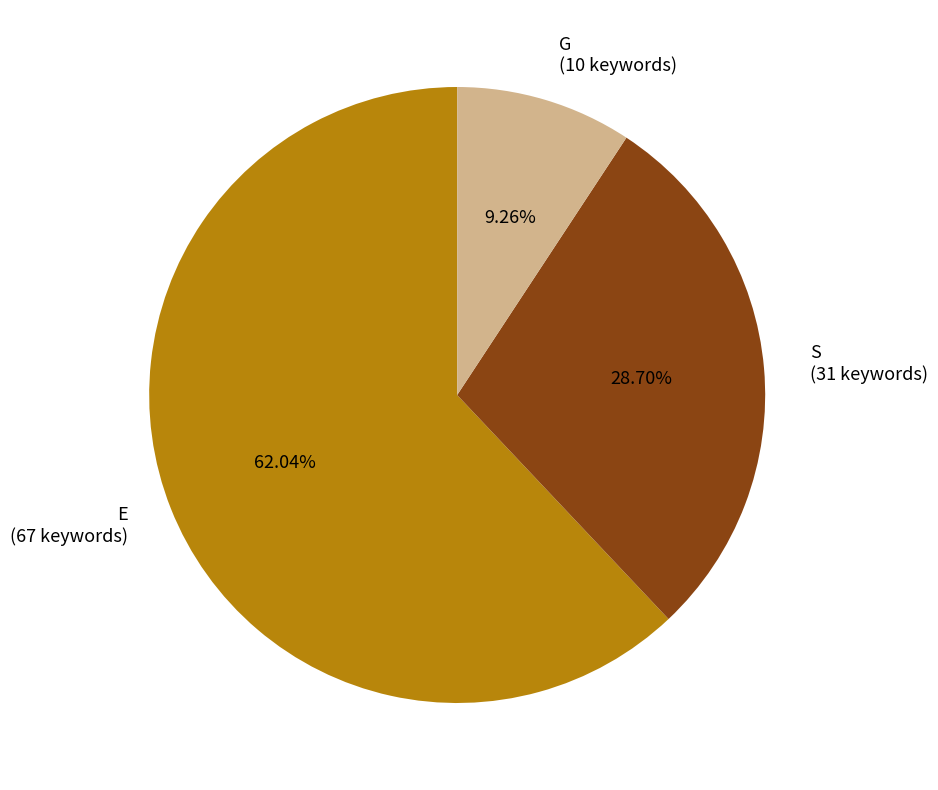

Count the number of slices in the pie.

3